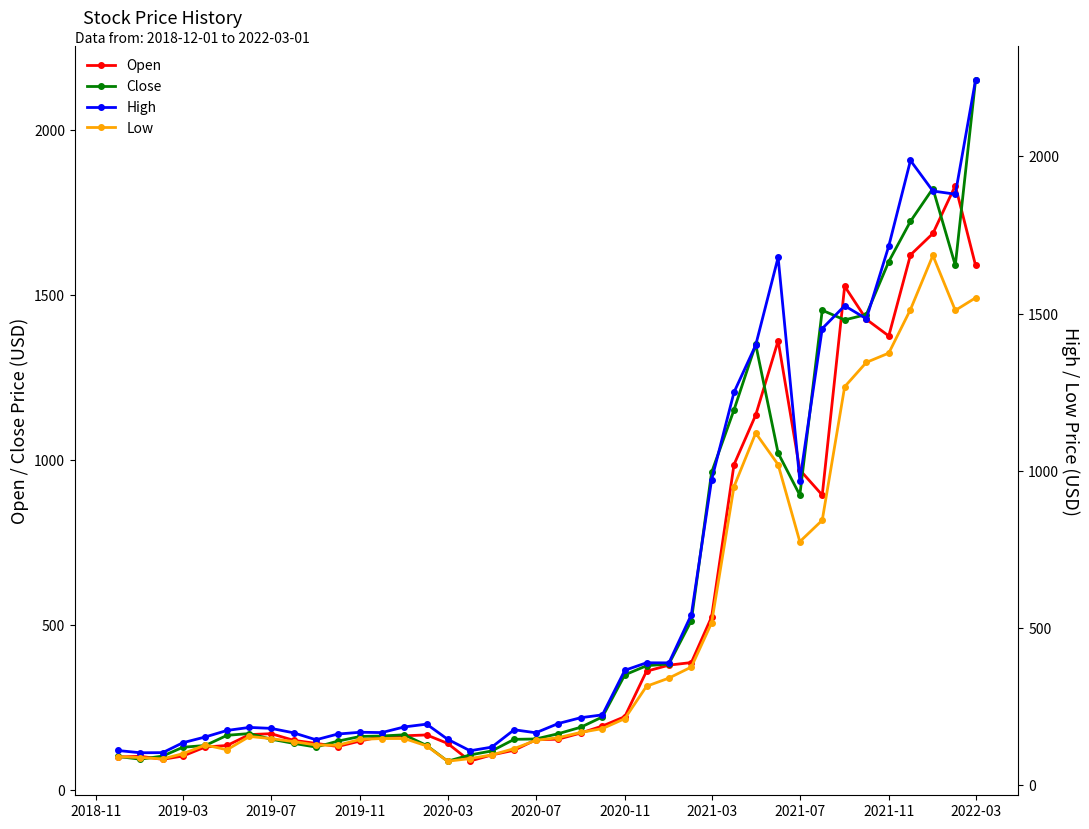

What is the maximum value for Low?

1685.0